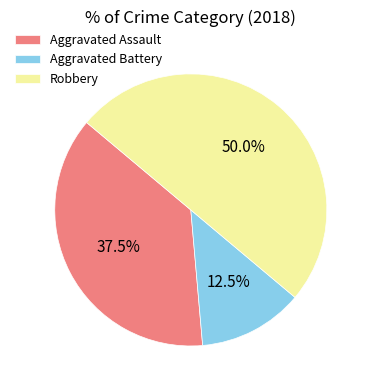

Does Aggravated Battery account for over 50% of the chart?

No